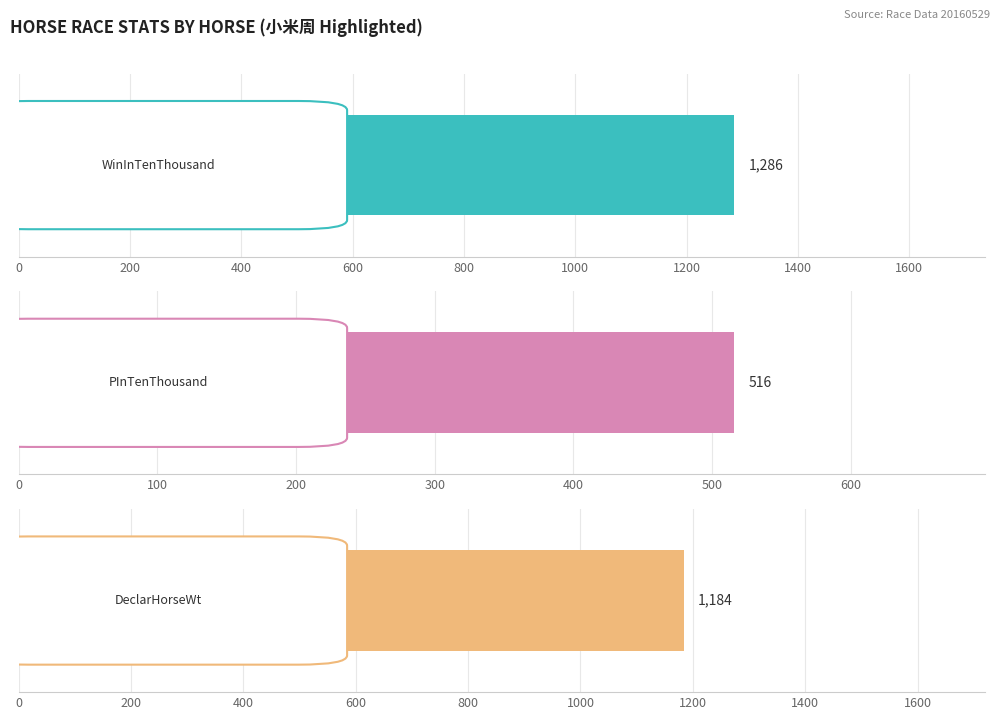

The PInTenThousand series shows 31 at 勁有波幅. True or false?

False